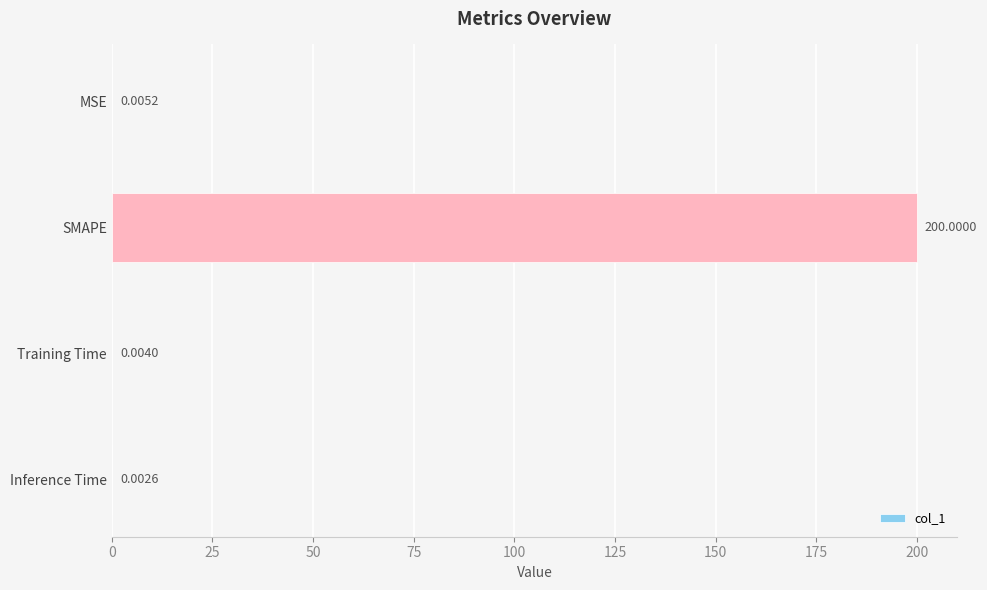

At which label is the value closest to 100?

MSE